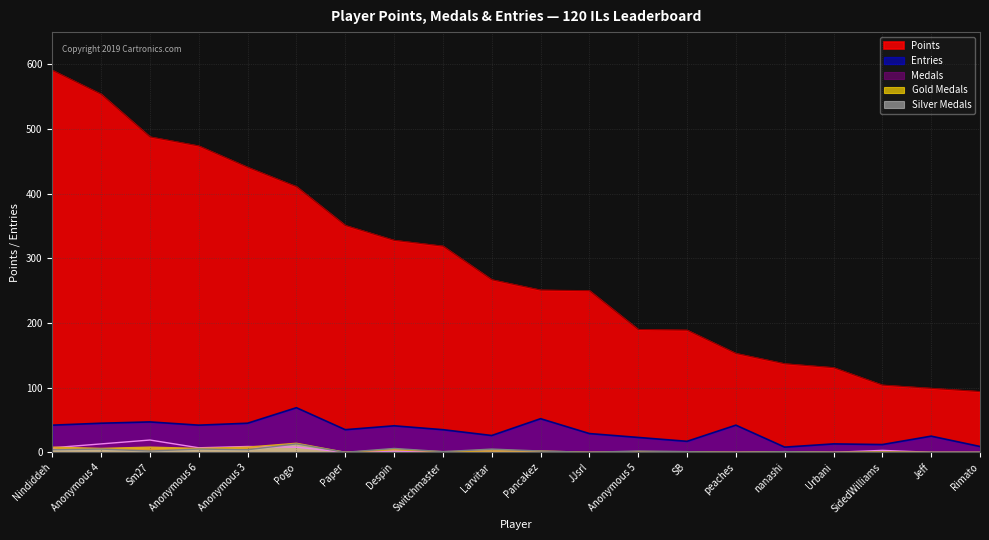

Rank the series by their maximum value, from lowest to highest.

Silver, Gold, Medals, Entries, Points